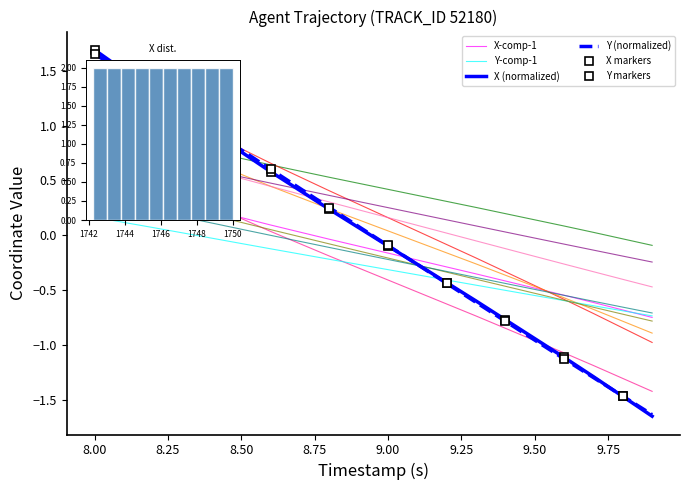

True or false: X has more than 2 interior local peaks.

False